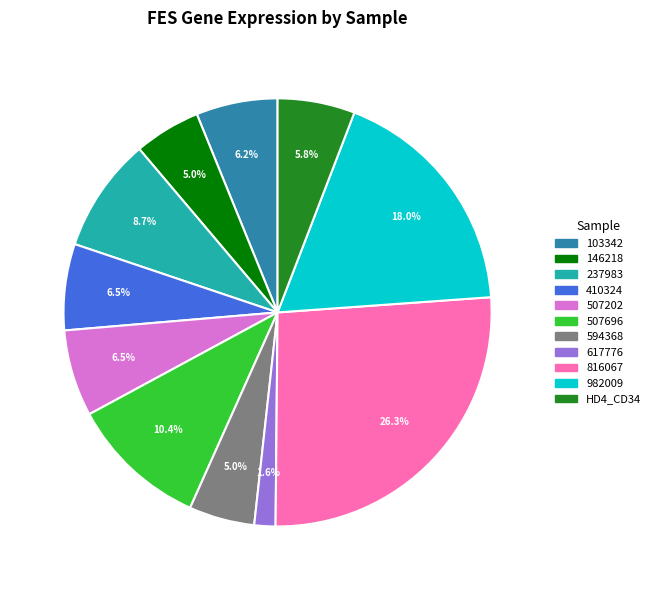

Does any single category account for the majority?

No